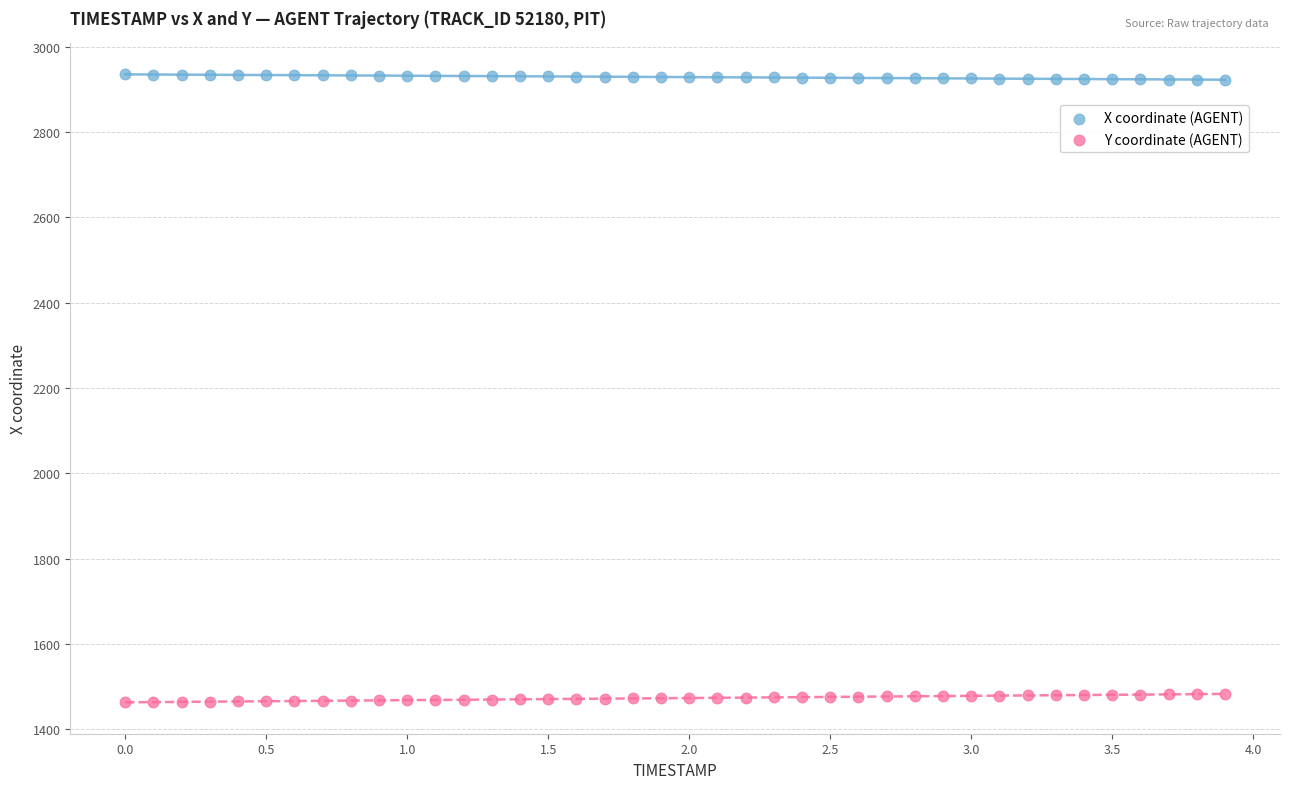

Which series contains the lowest Y value?

Y coordinate (AGENT)